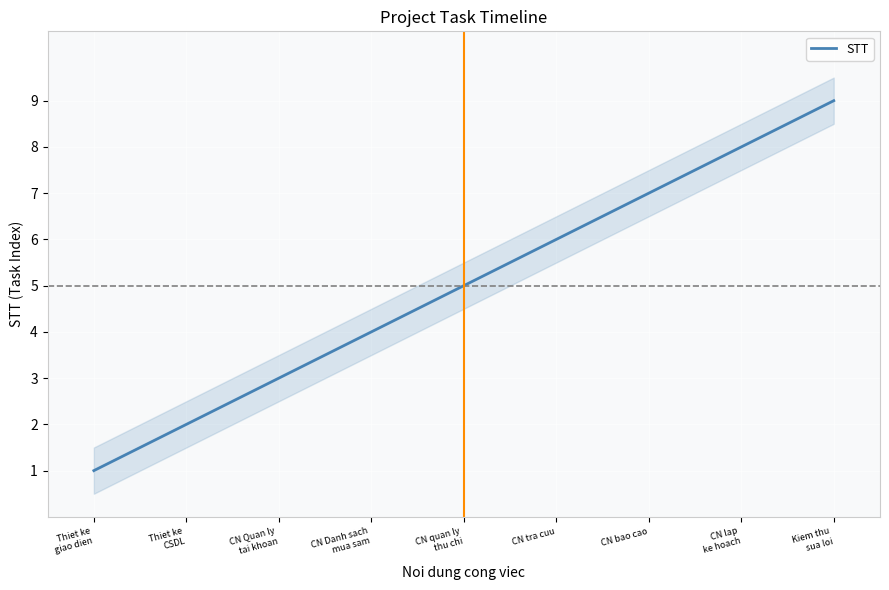

Is it true that the value at Kiem thu
sua loi is 9?

True